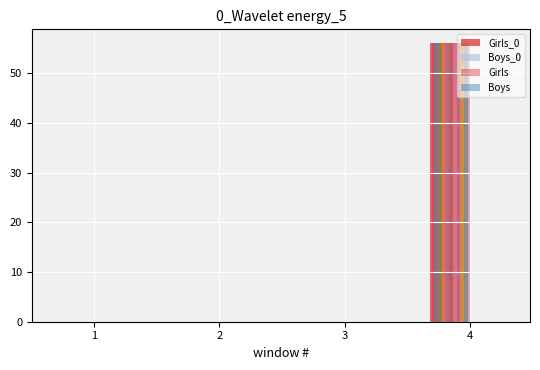

What are all the series names shown in the legend?

Girls_0, Boys_0, Girls, Boys